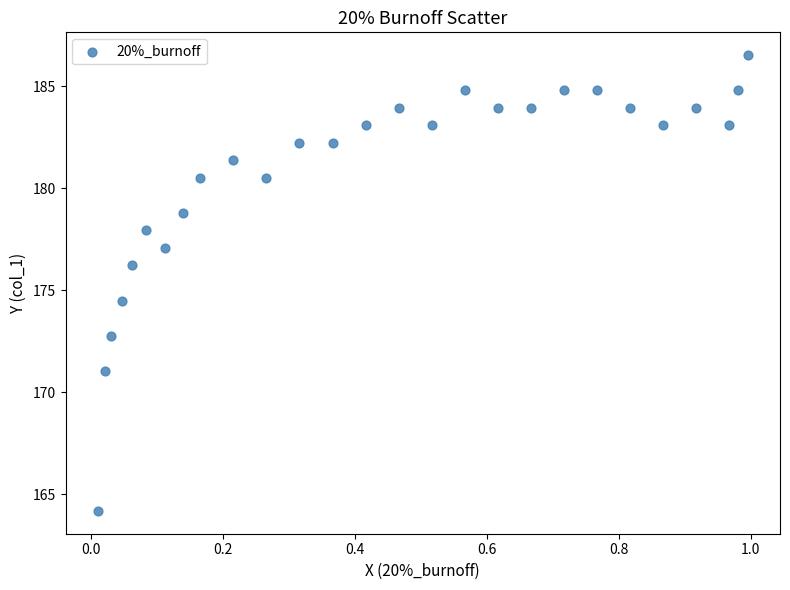

What is the range of X values (max minus min)?

1.0